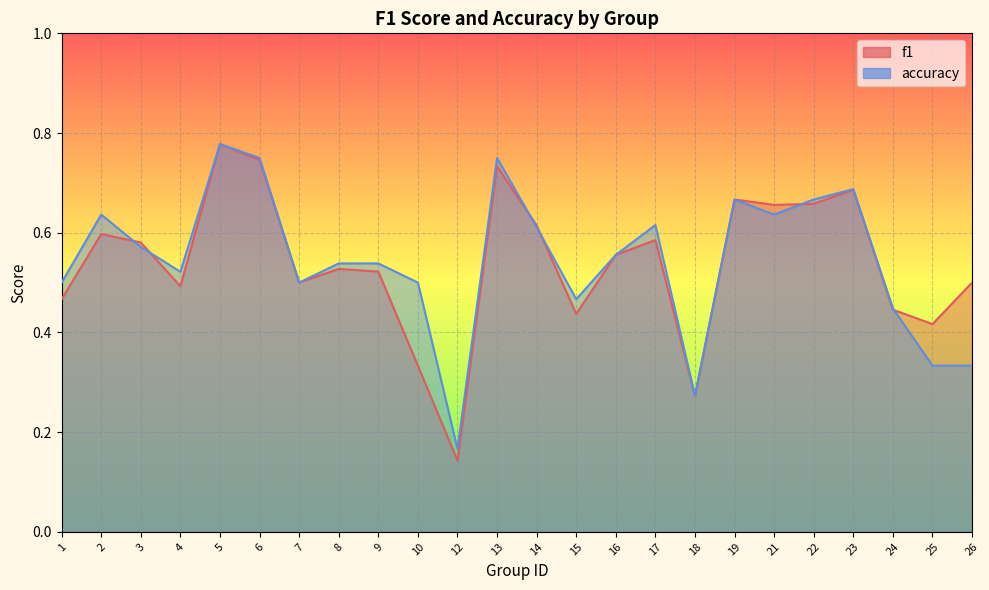

Does the chart display data point markers on the line(s)?

No